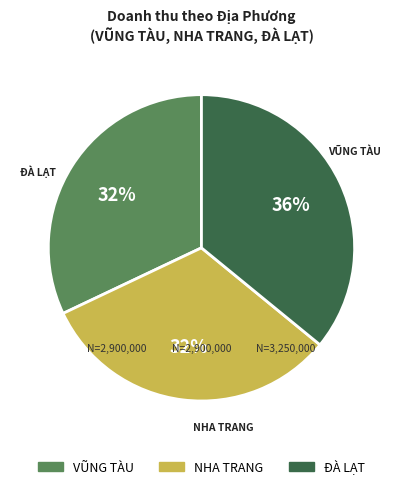

How many segments does this pie chart have?

3